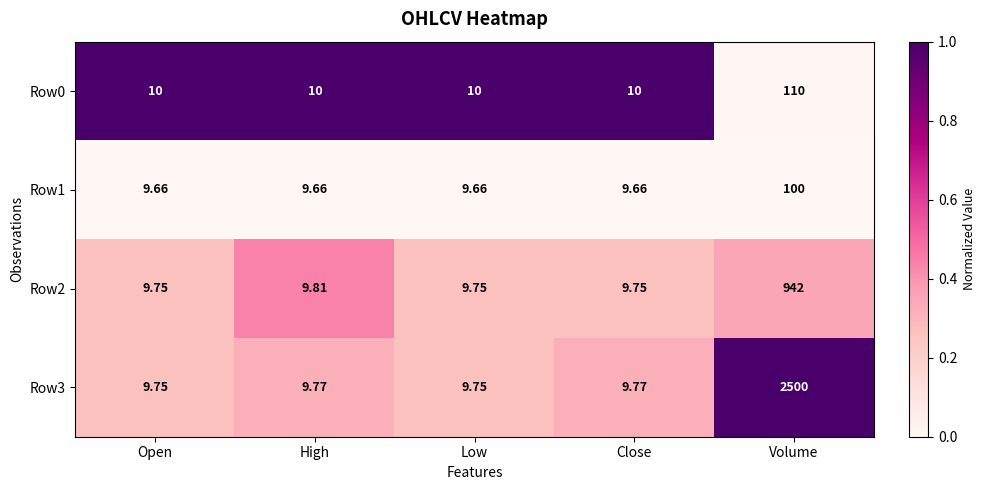

At which category is the sum across all series the highest?

Volume